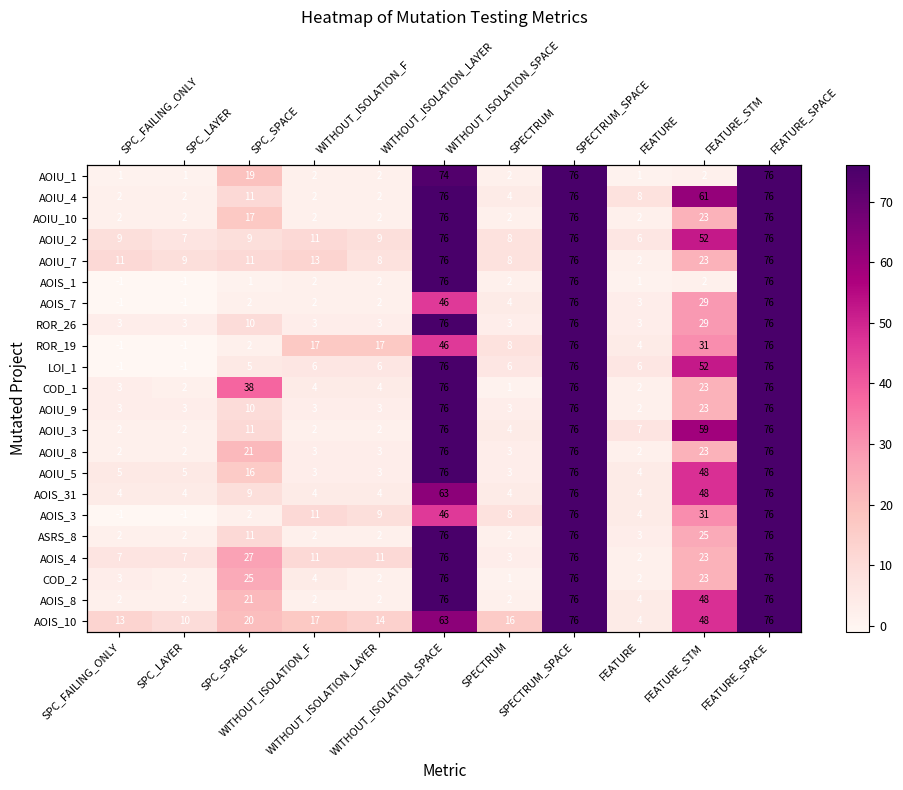

What is the total value across all series at WITHOUT_ISOLATION_F?

126